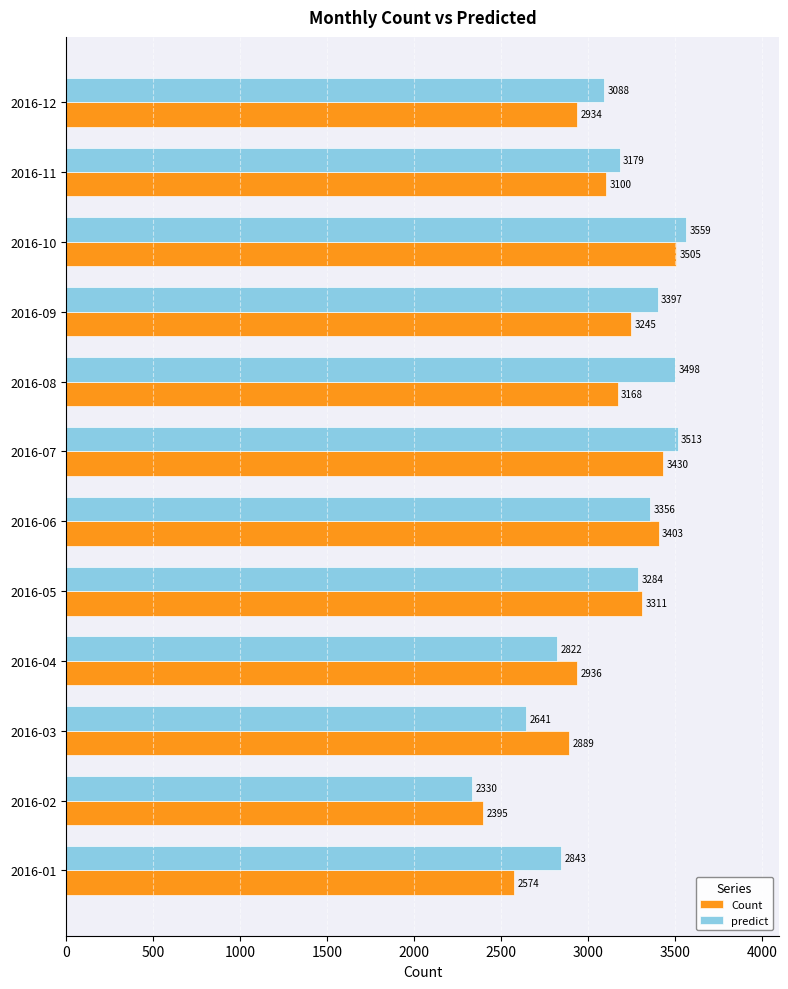

Between 2016-04 and 2016-09, which series saw the biggest shift?

predict